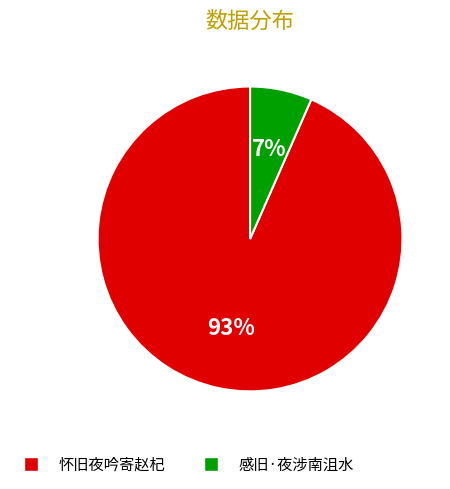

Is the sum of 感旧·夜涉南沮水 and 怀旧夜吟寄赵杞 greater than half?

Yes